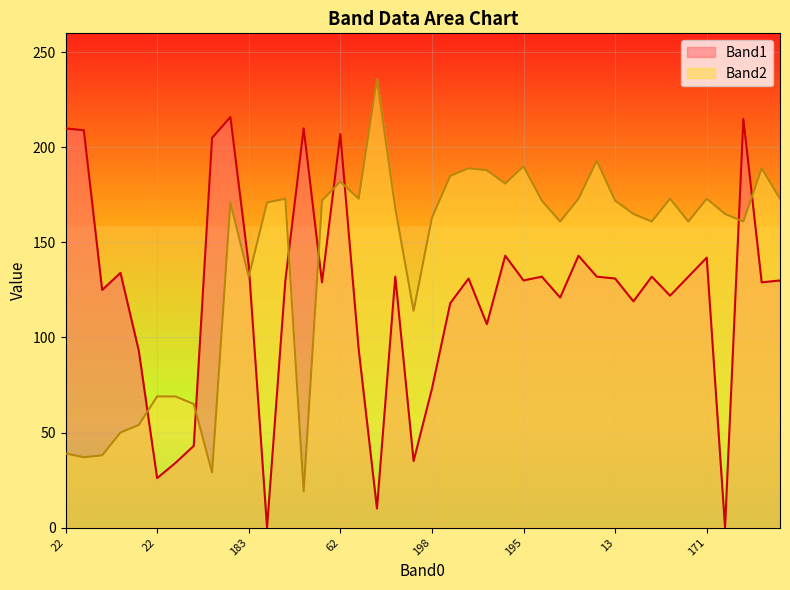

The Band1 series shows 132 at 17. True or false?

False